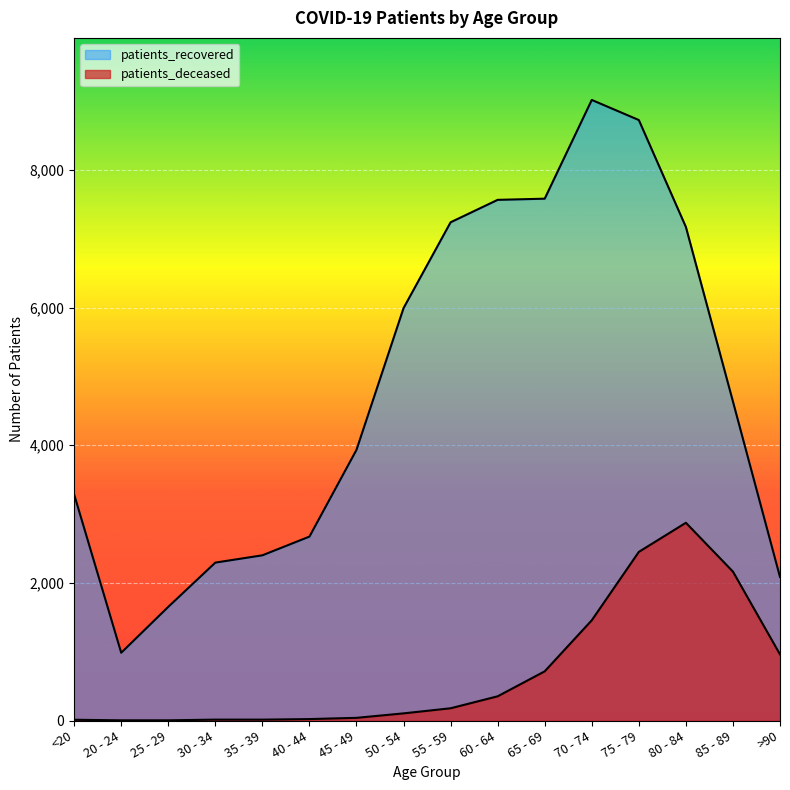

How many categories are shown in the chart?

16